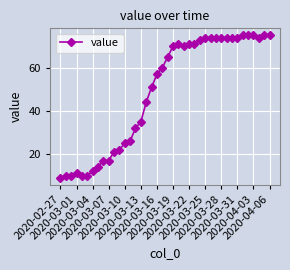

What is the smallest value displayed?

9